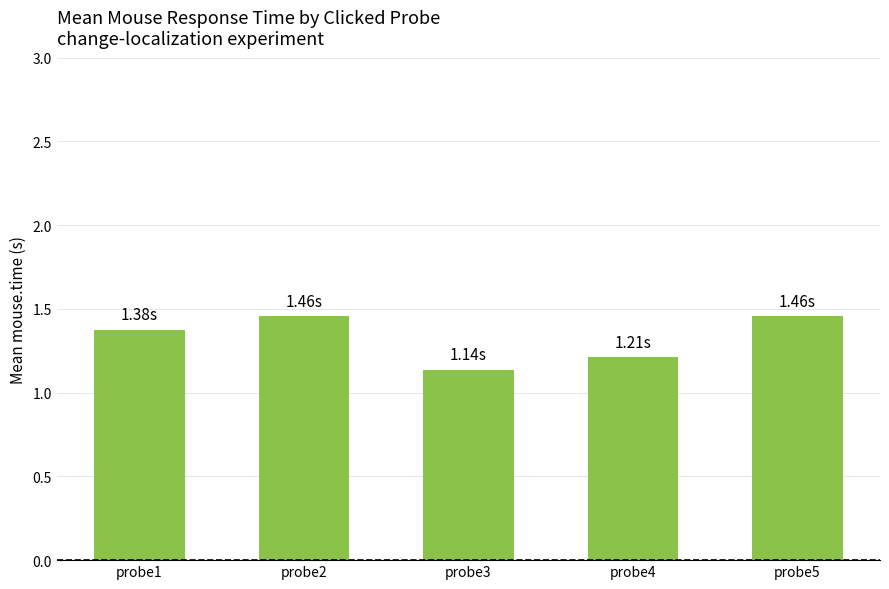

What is the difference between the maximum and minimum values?

0.3